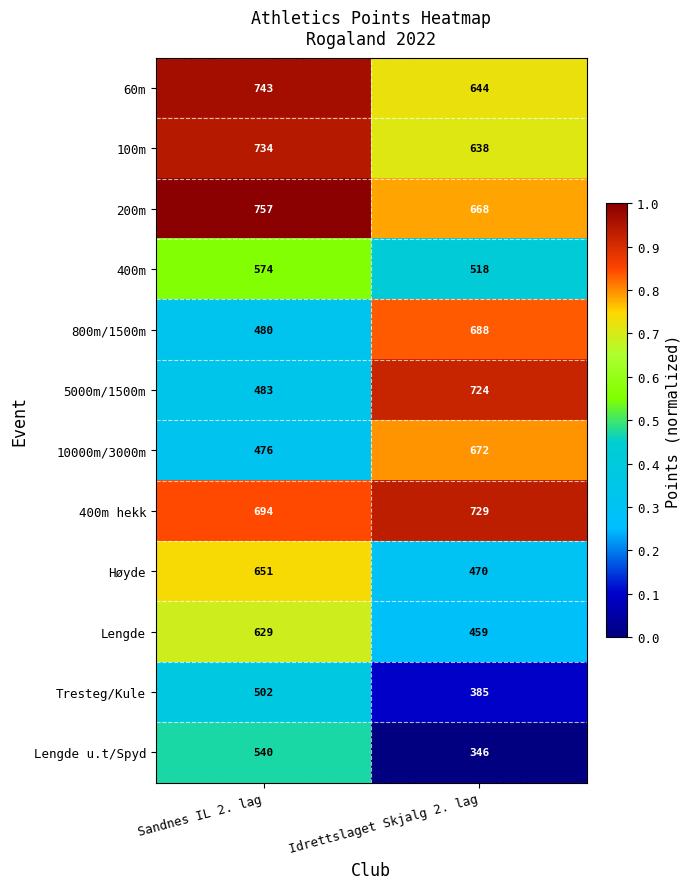

List the series in order of their peak value, highest first.

200m, 60m, 100m, 400m hekk, 5000m/1500m, 800m/1500m, 10000m/3000m, Høyde, Lengde, 400m, Lengde u.t/Spyd, Tresteg/Kule